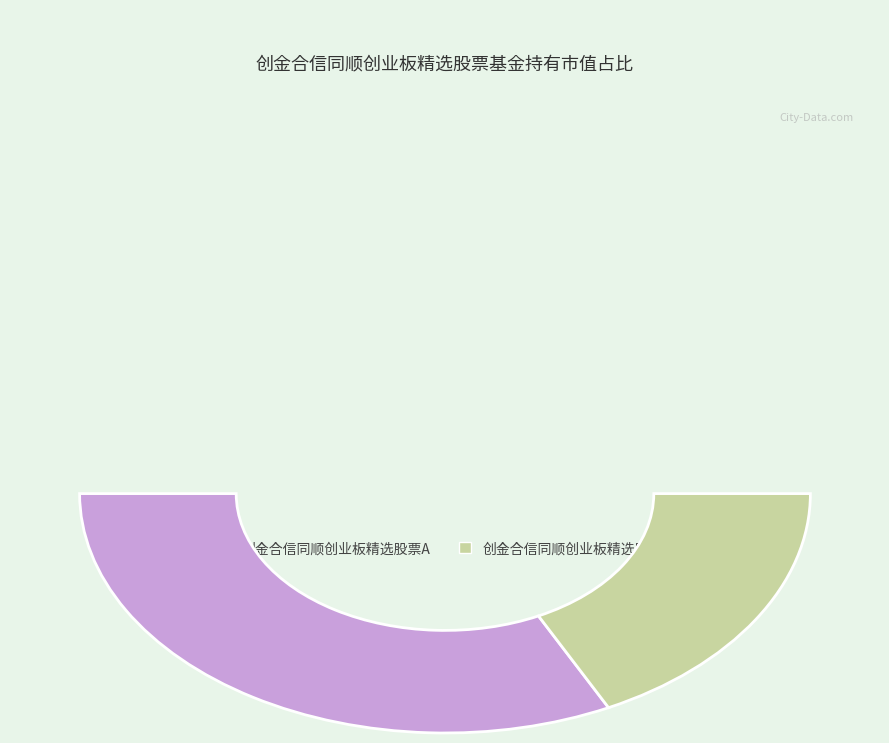

Which slice is the smallest?

创金合信同顺创业板精选股票C